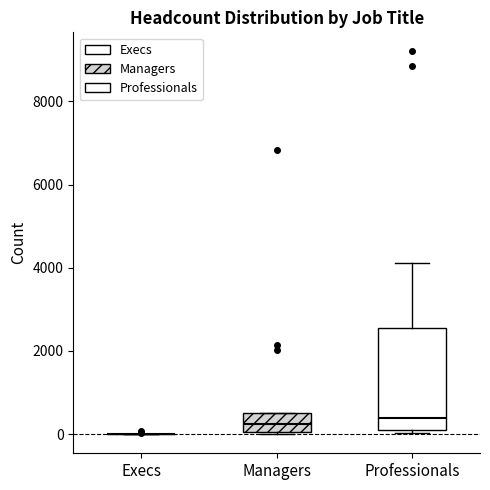

Which box is the tallest, from its lower edge to its upper edge?

Professionals